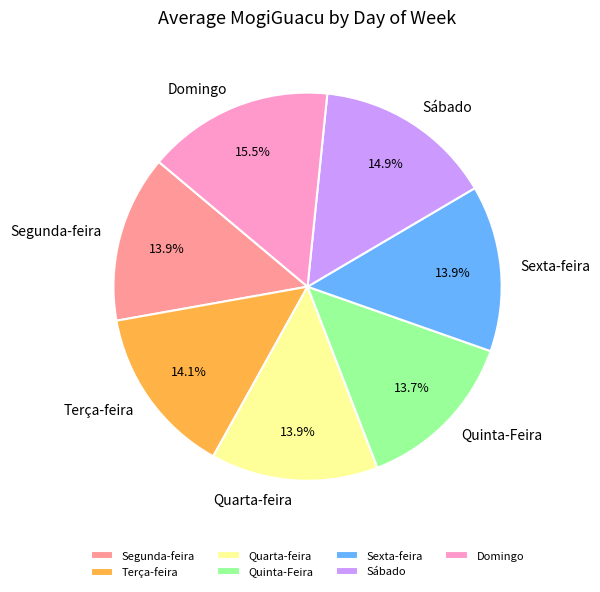

How many slices are in this pie chart?

7